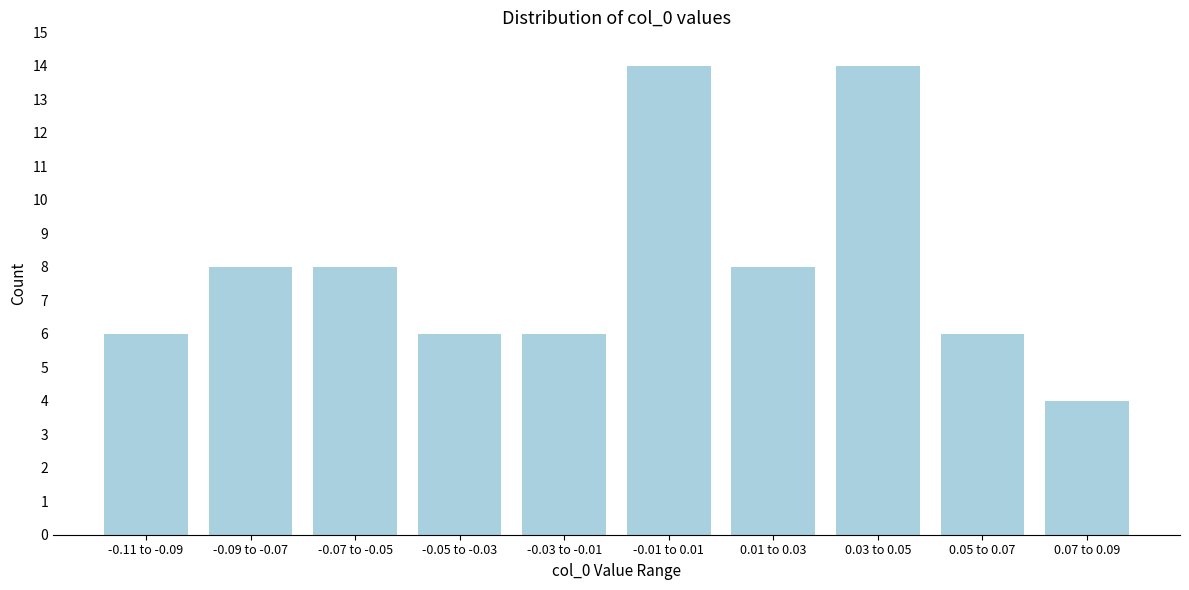

Reading right to left, transcribe all the data shown in this chart.

0.07 to 0.09=4	0.05 to 0.07=6	0.03 to 0.05=14	0.01 to 0.03=8	-0.01 to 0.01=14	-0.03 to -0.01=6	-0.05 to -0.03=6	-0.07 to -0.05=8	-0.09 to -0.07=8	-0.11 to -0.09=6